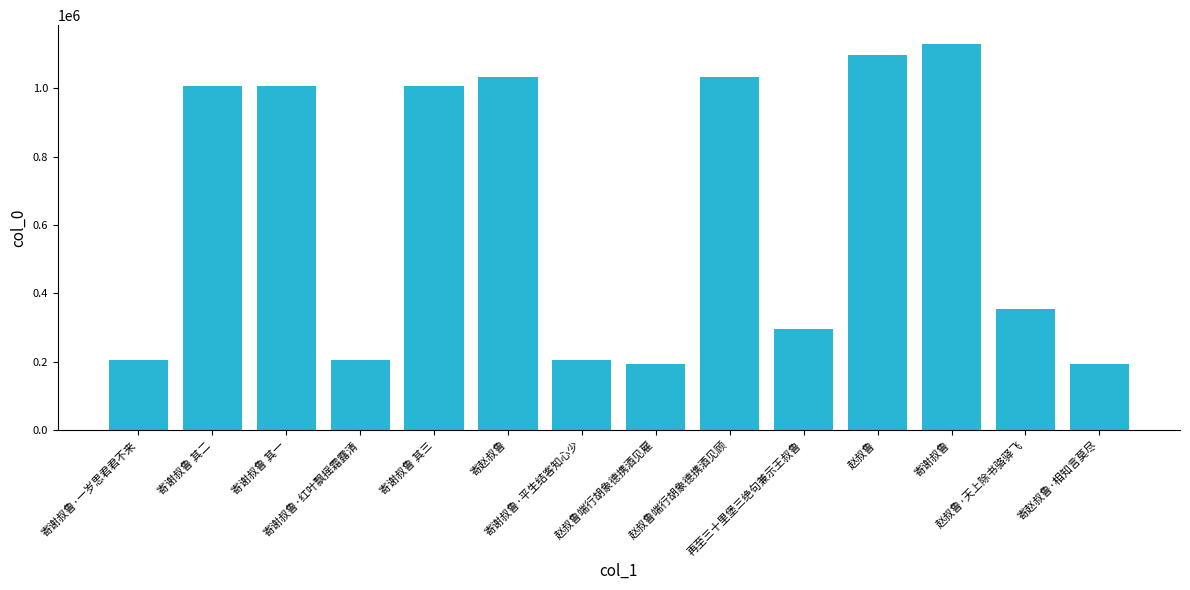

The value at 寄谢叔鲁·一岁思君君不来 is 345665. True or false?

False